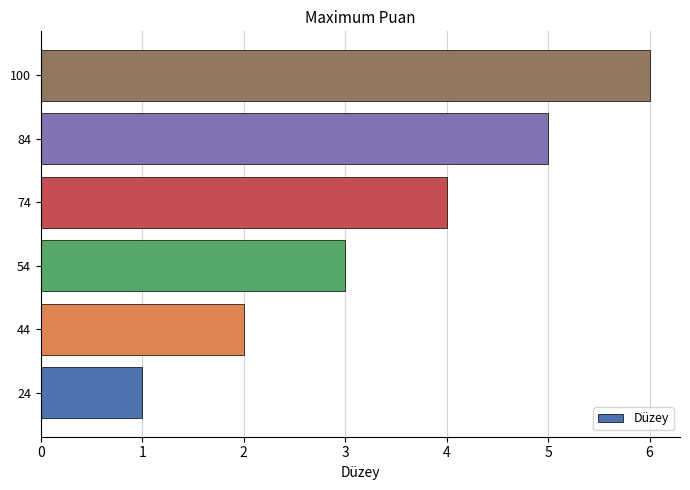

What is the minimum value shown in the chart?

1